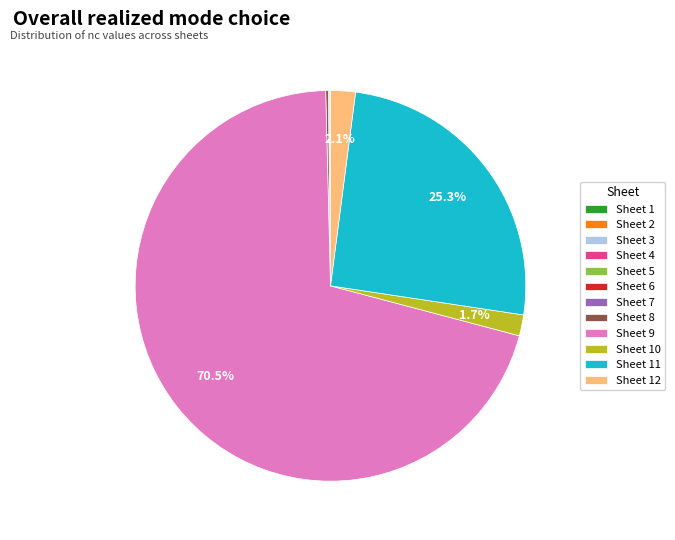

Which category has the biggest portion of the pie?

Sheet 9